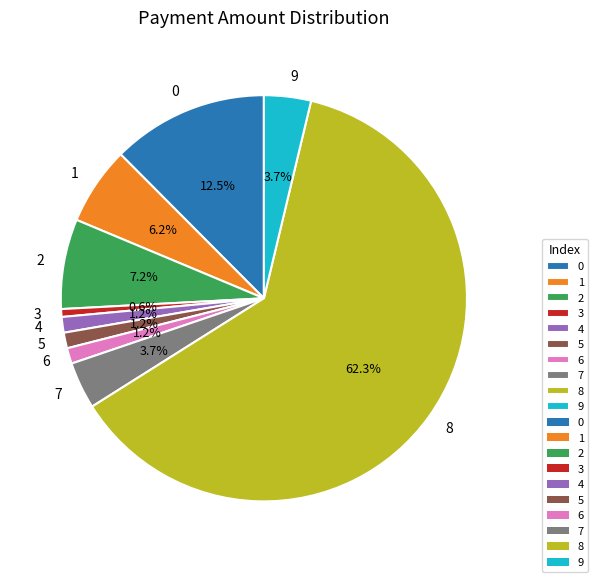

Between 6 and 9, which is larger?

9